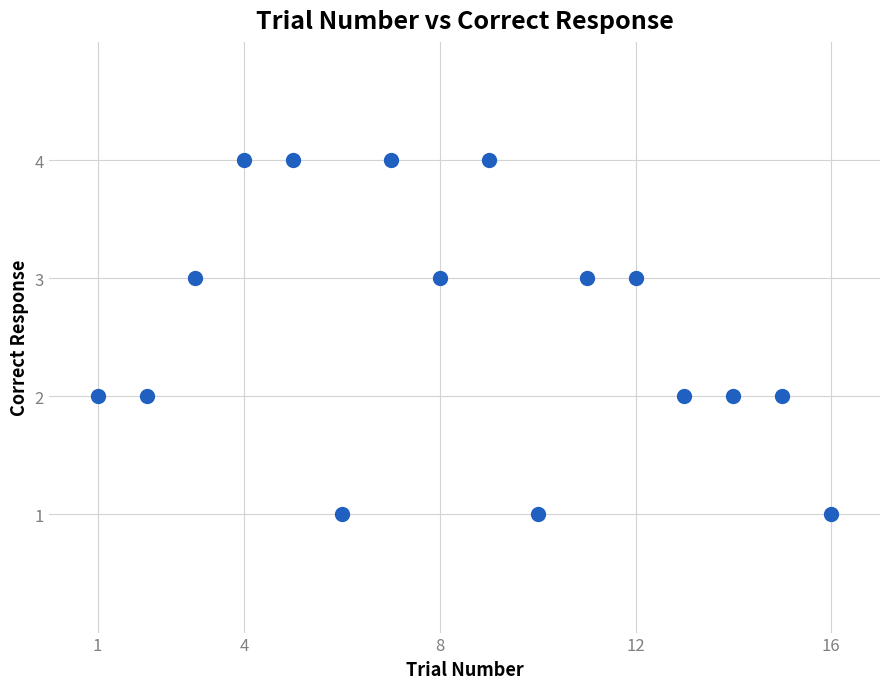

What is the range of Y values (max minus min)?

3